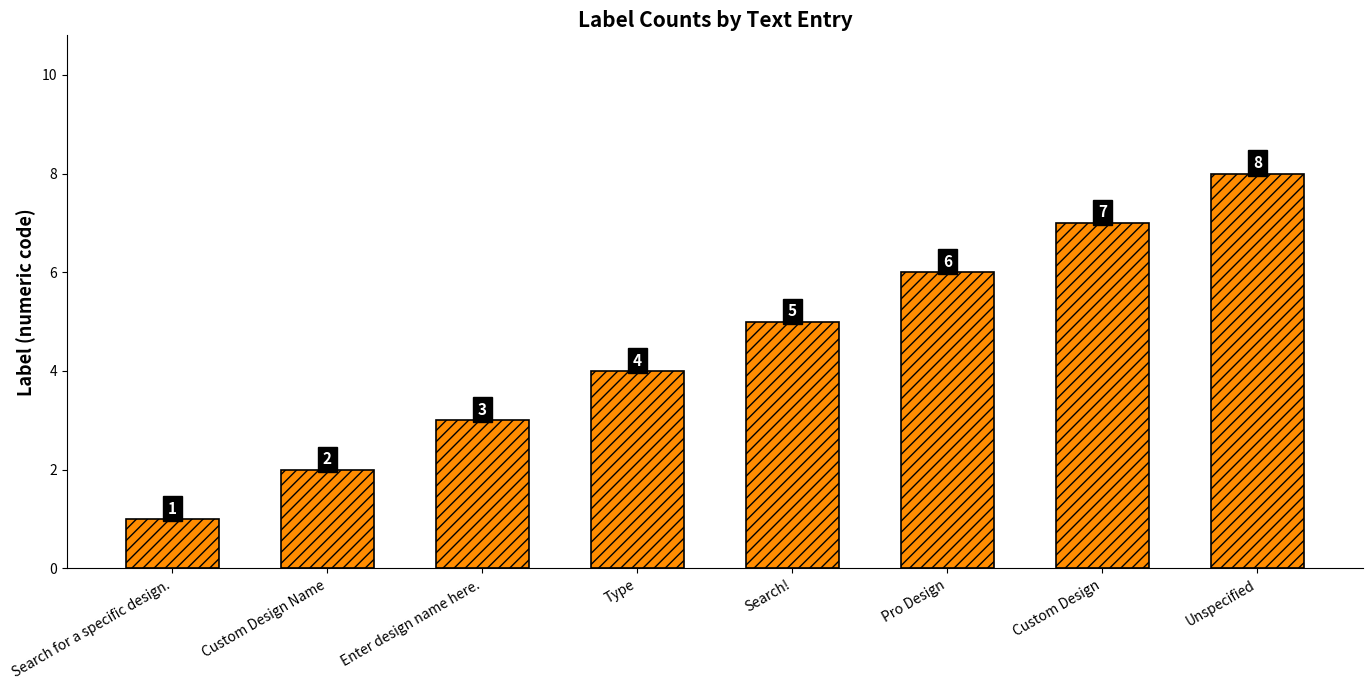

Count the values in the range 3 to 7.

5